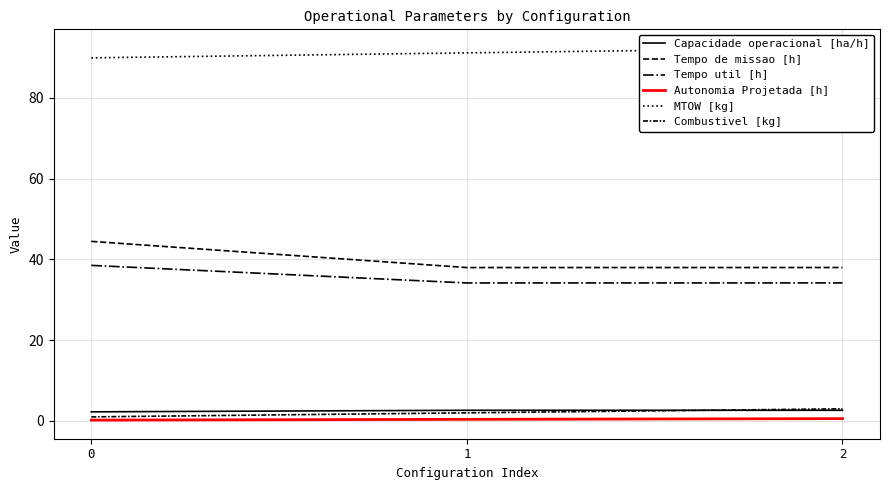

Between 0 and 2, which series saw the biggest shift?

Tempo de missao [h]